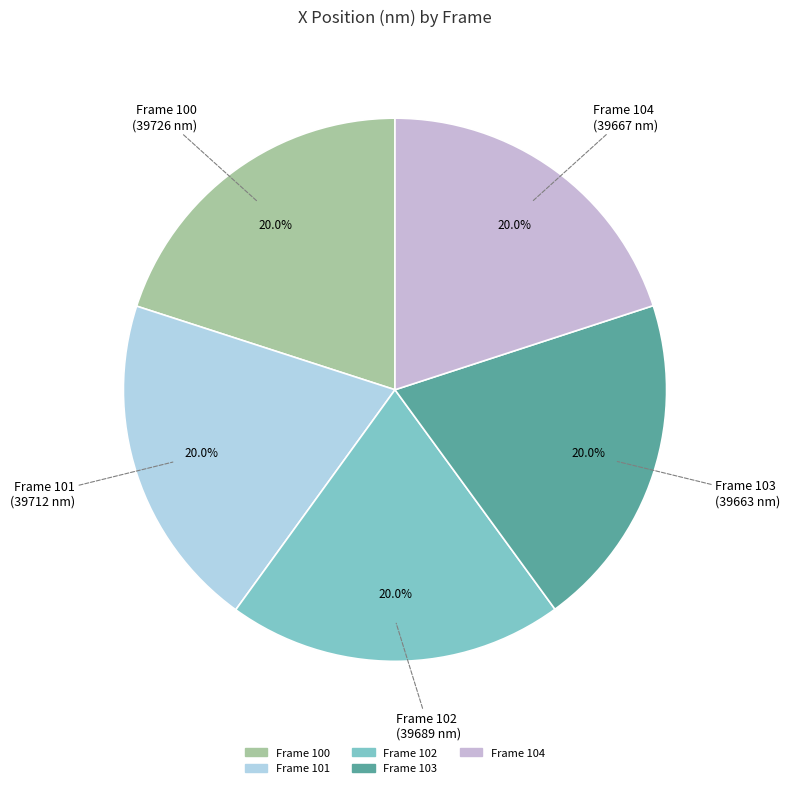

True or false: Frame 103 accounts for 20% of the total.

True